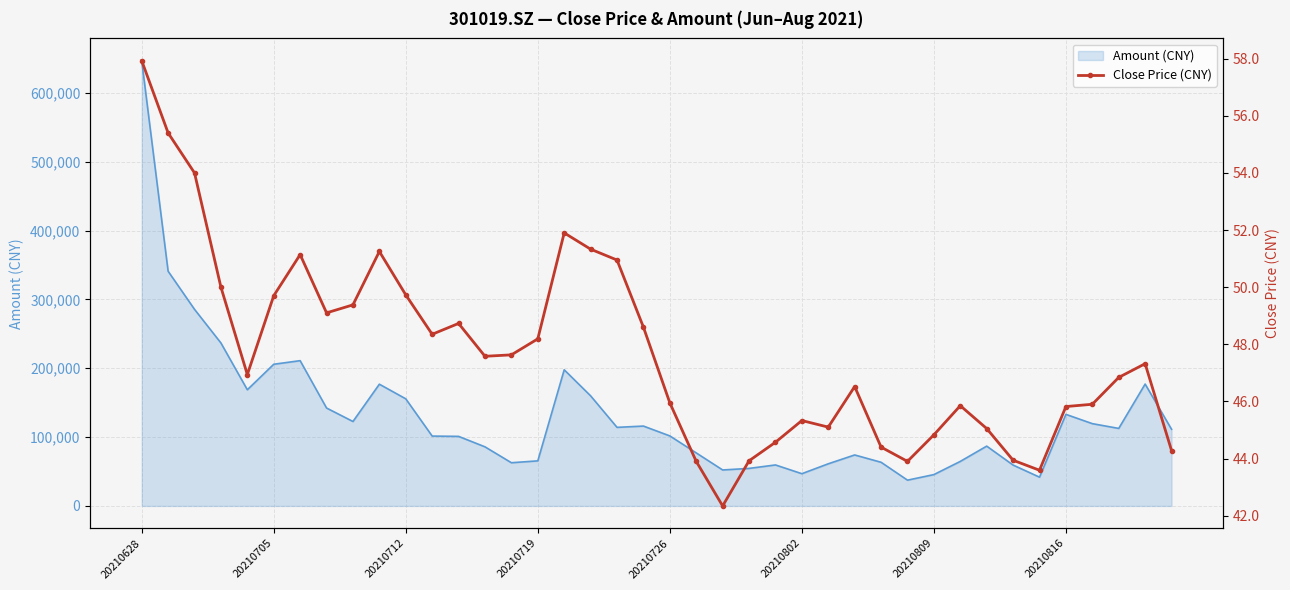

True or false: Close Price (CNY) and Amount (CNY) intersect in this chart.

False